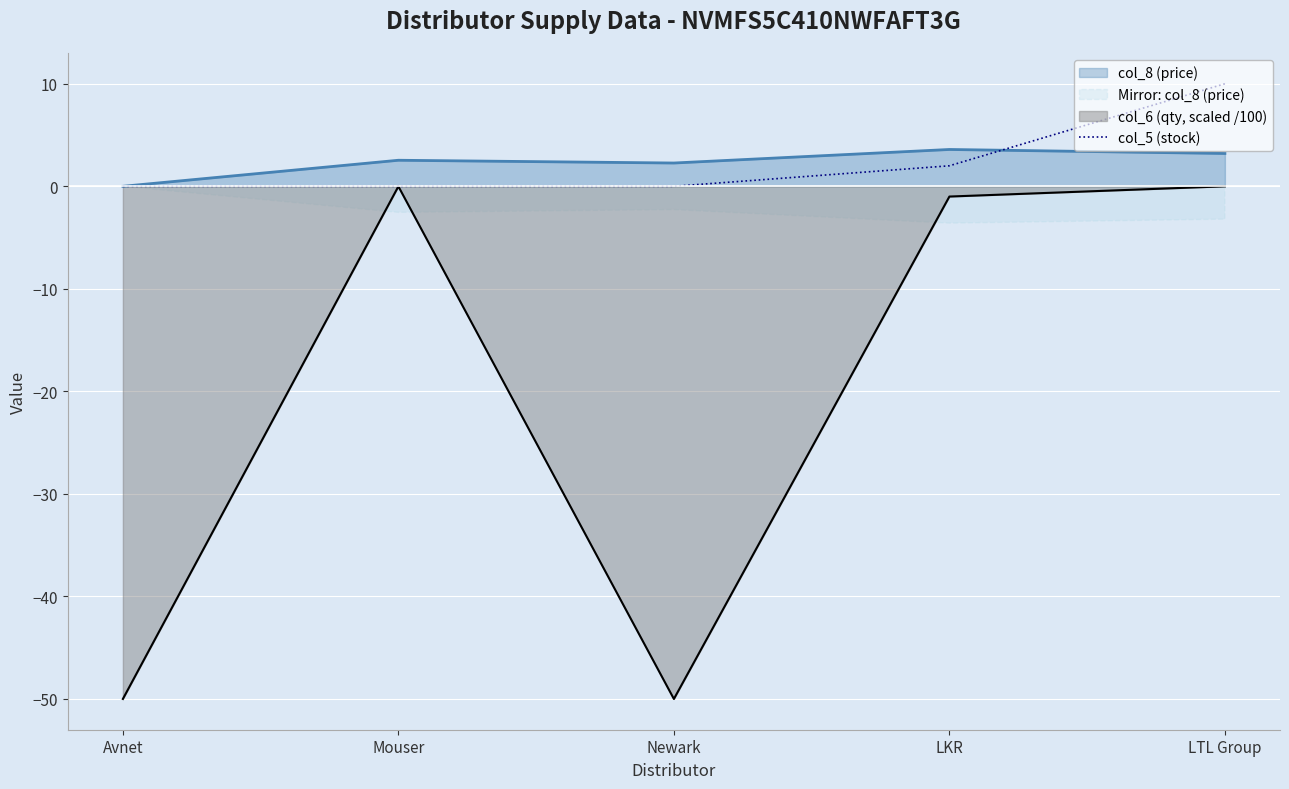

At which label is col_5 (stock) closest to 5?

LKR